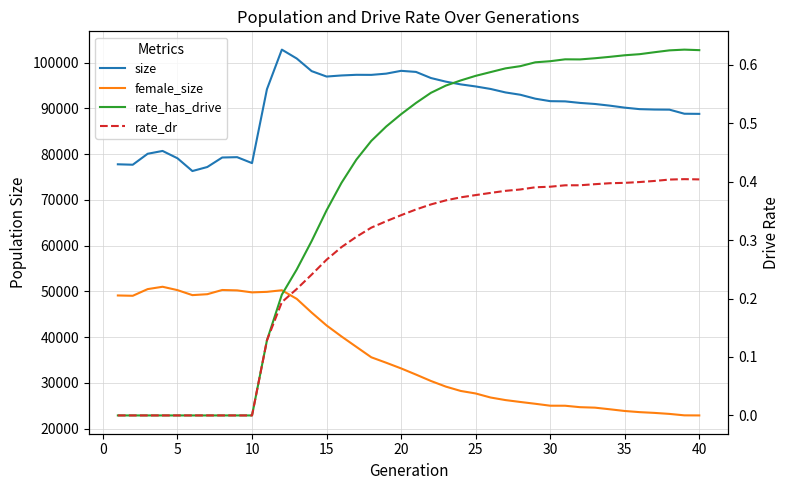

Reading right to left, transcribe all the data shown in this chart.

size: 88777.0	88808.0	89697.0	89722.0	89809.0	90136.0	90573.0	90939.0	91172.0	91508.0	91555.0	92095.0	92953.0	93462.0	94222.0	94769.0	95220.0	95816.0	96609.0	97942.0	98181.0	97567.0	97296.0	97312.0	97169.0	96932.0	98115.0	100870.0	102814.0	94157.0	78020.0	79319.0	79245.0	77168.0	76287.0	79075.0	80677.0	80061.0	77666.0	77761.0
female_size: 22892.0	22910.0	23225.0	23445.0	23611.0	23862.0	24237.0	24592.0	24694.0	25011.0	25018.0	25438.0	25831.0	26246.0	26807.0	27690.0	28240.0	29190.0	30420.0	31815.0	33165.0	34405.0	35598.0	37869.0	40149.0	42552.0	45358.0	48358.0	50240.0	49893.0	49776.0	50214.0	50298.0	49378.0	49177.0	50267.0	51004.0	50491.0	49032.0	49102.0
rate_has_drive: 0.6	0.6	0.6	0.6	0.6	0.6	0.6	0.6	0.6	0.6	0.6	0.6	0.6	0.6	0.6	0.6	0.6	0.6	0.6	0.5	0.5	0.5	0.5	0.4	0.4	0.4	0.3	0.2	0.2	0.1	0.0	0.0	0.0	0.0	0.0	0.0	0.0	0.0	0.0	0.0
rate_dr: 0.4	0.4	0.4	0.4	0.4	0.4	0.4	0.4	0.4	0.4	0.4	0.4	0.4	0.4	0.4	0.4	0.4	0.4	0.4	0.4	0.3	0.3	0.3	0.3	0.3	0.3	0.2	0.2	0.2	0.1	0.0	0.0	0.0	0.0	0.0	0.0	0.0	0.0	0.0	0.0